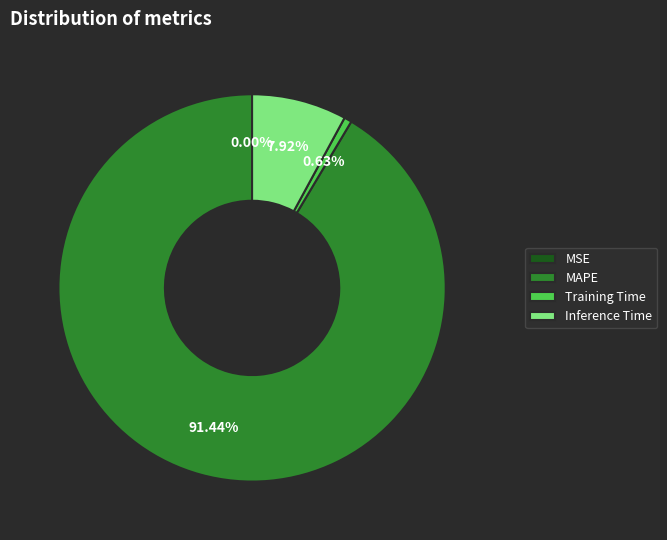

Is the sum of MAPE and Inference Time greater than half?

Yes